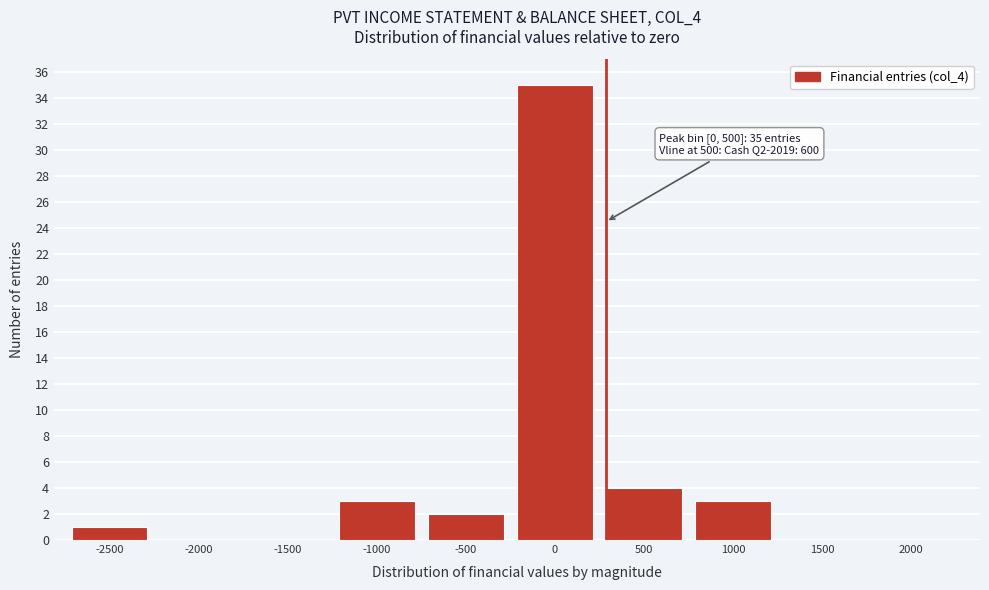

Reading right to left, what are all the values shown in this chart?

2000=0	1500=0	1000=3	500=4	0=35	-500=2	-1000=3	-1500=0	-2000=0	-2500=1